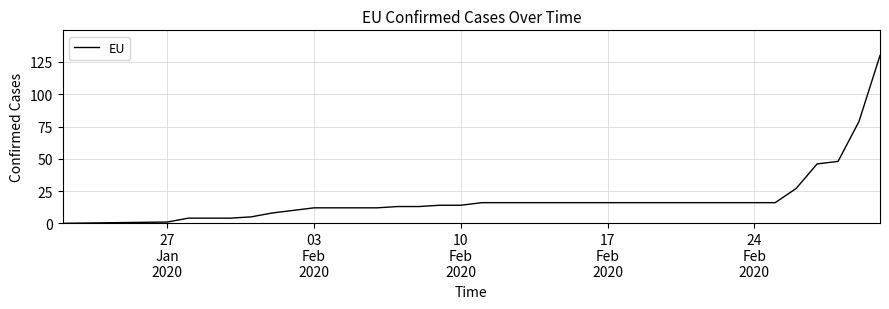

What is the difference between the maximum and minimum values?

130